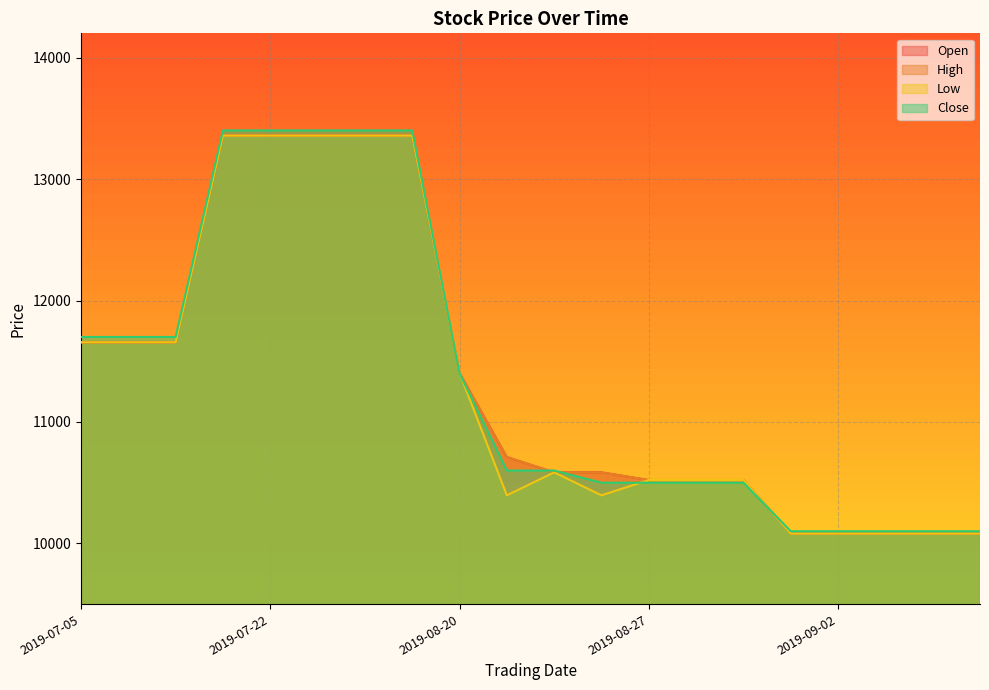

In Low, how many points are lower than both neighbors (excluding endpoints)?

2